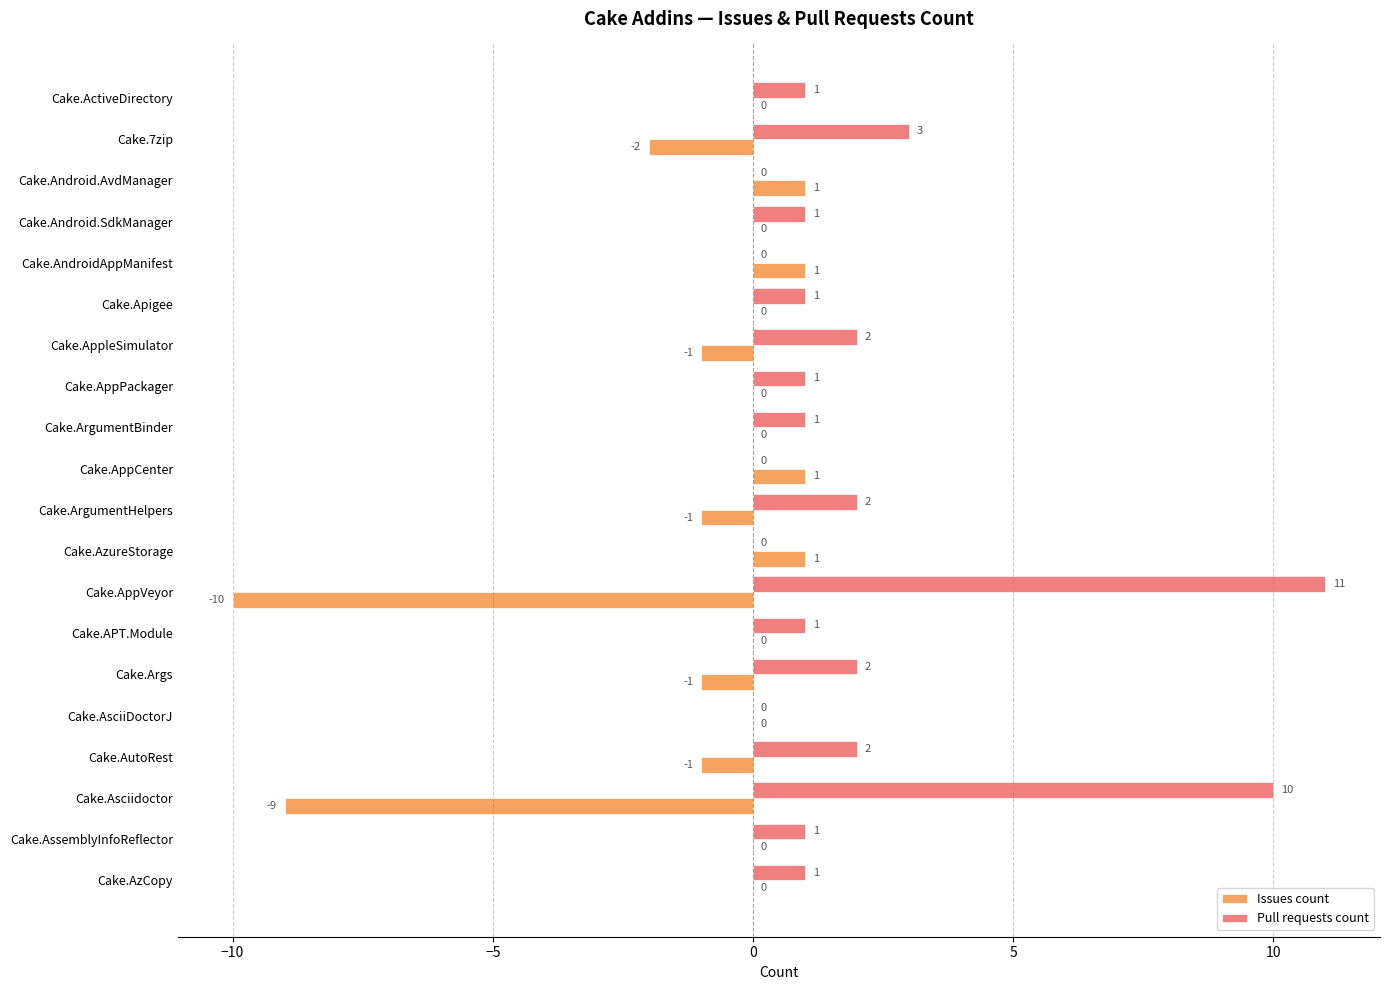

The value of Issues count at Cake.Apigee is 5. True or false?

False